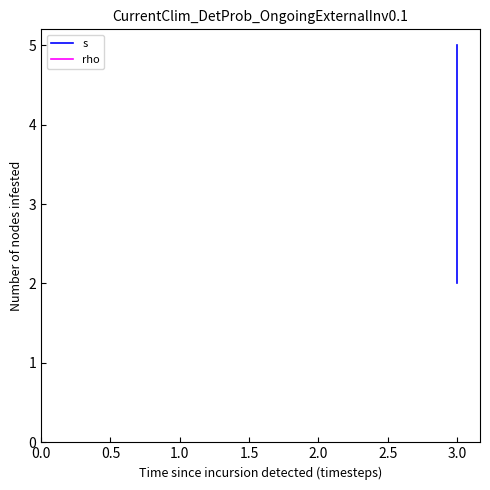

How many lines are shown in the chart?

2